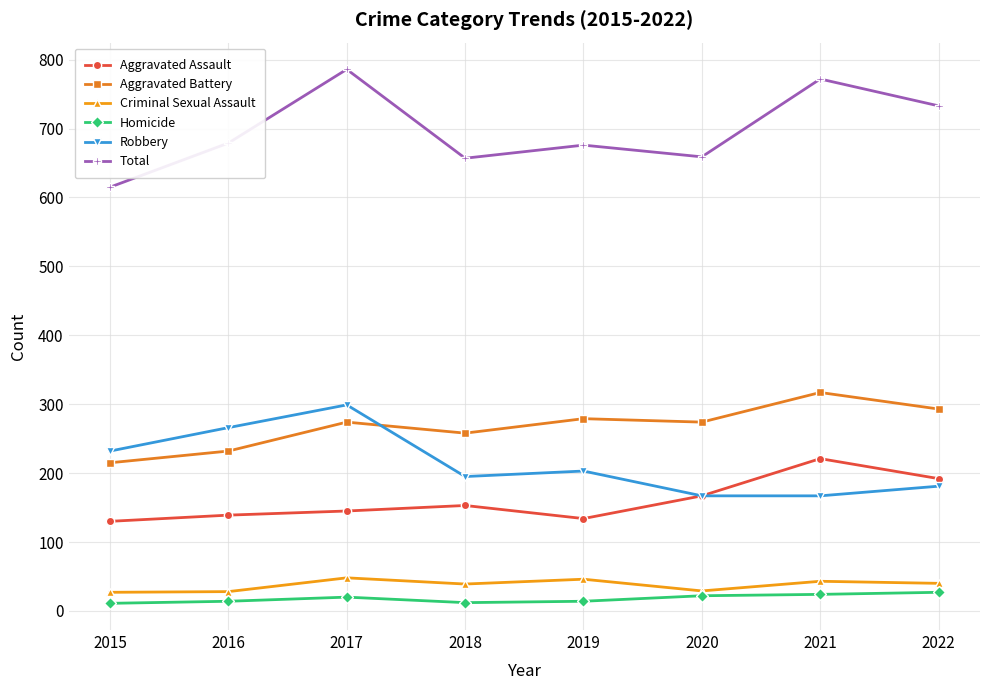

True or false: Homicide and Robbery intersect in this chart.

False